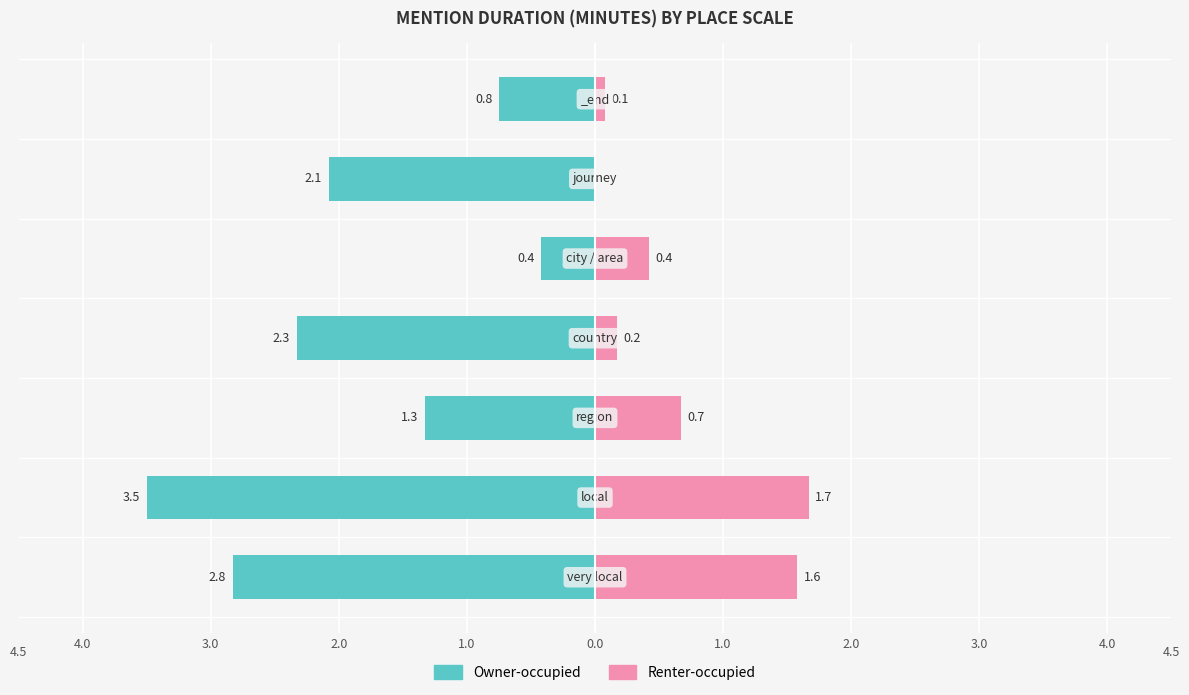

Reading left to right, extract all data points from this chart.

Owner-occupied: -2.8	-3.5	-1.3	-2.3	-0.4	-2.1	-0.8
Renter-occupied: 1.6	1.7	0.7	0.2	0.4	0.0	0.1